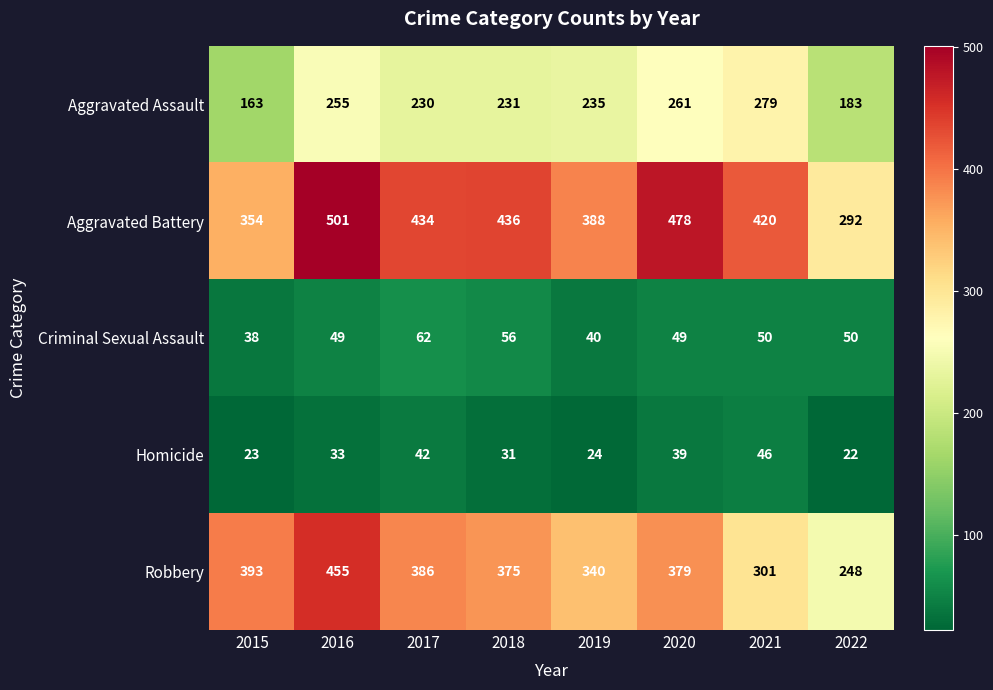

What is the difference between the maximum and second lowest values in the Aggravated Battery series?

147